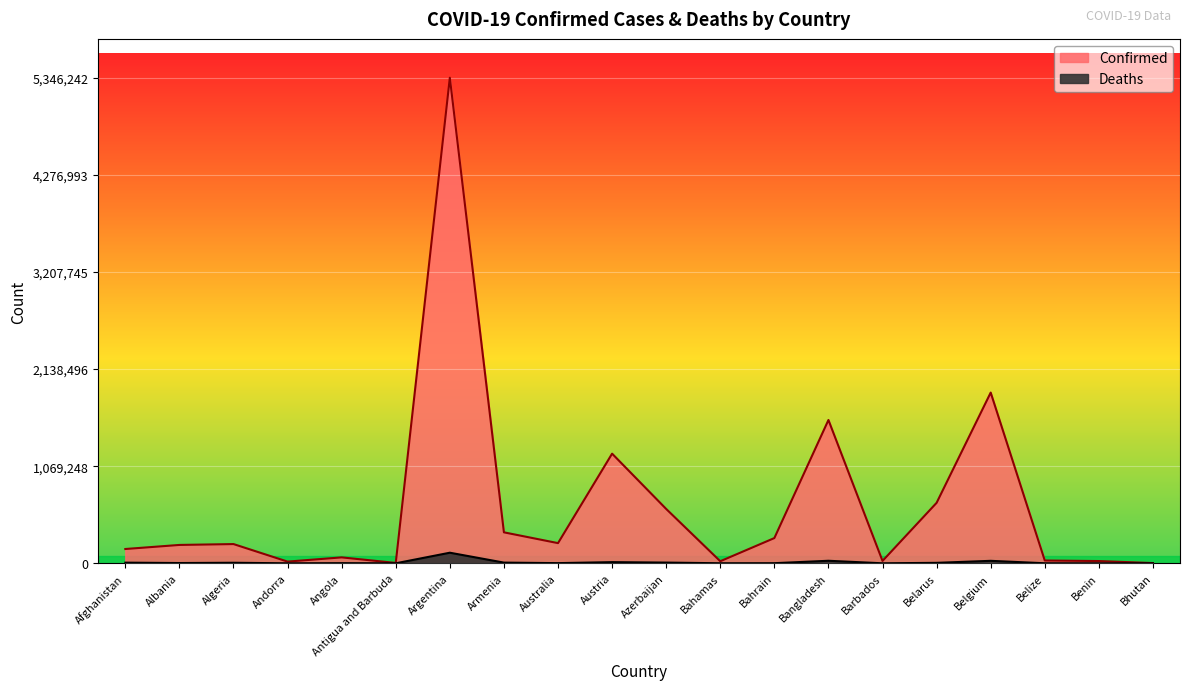

Where is the first local minimum for Confirmed?

Andorra